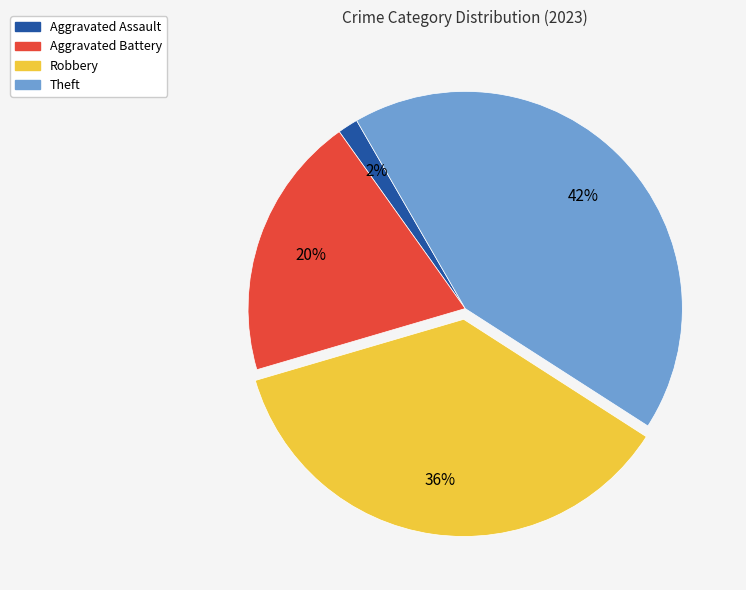

To the nearest percent, what is the average slice percentage?

25%